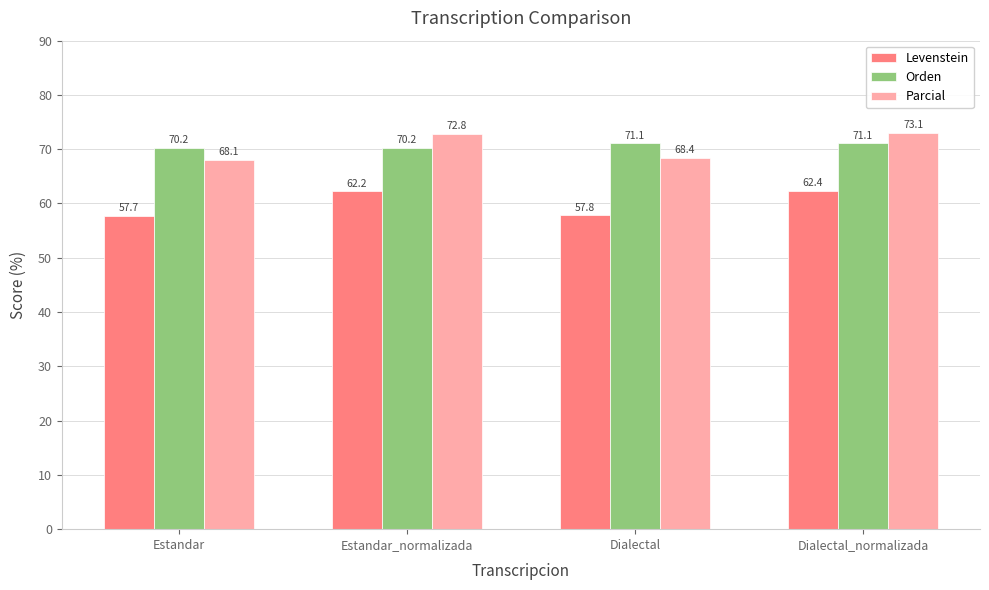

Rank the series at Estandar_normalizada from highest to lowest value.

Parcial, Orden, Levenstein